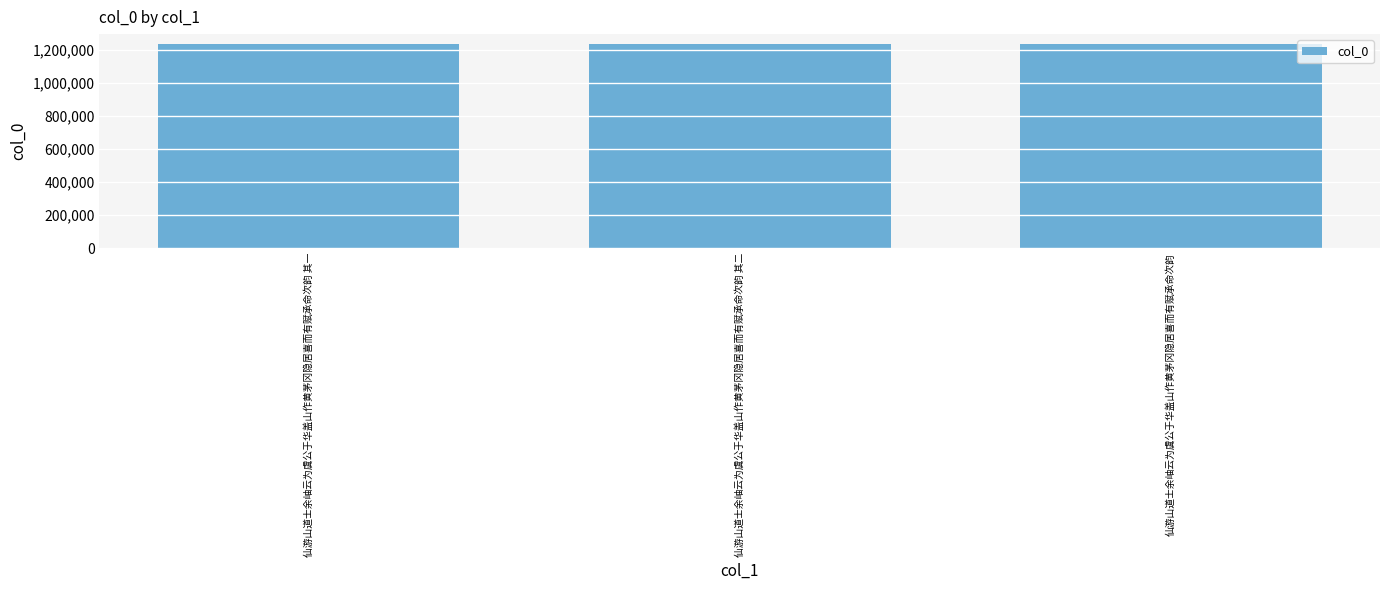

The value at 仙游山道士余岫云为虞公于华盖山作黄茅冈隐居喜而有赋承命次韵 其二 is 2133797. True or false?

False